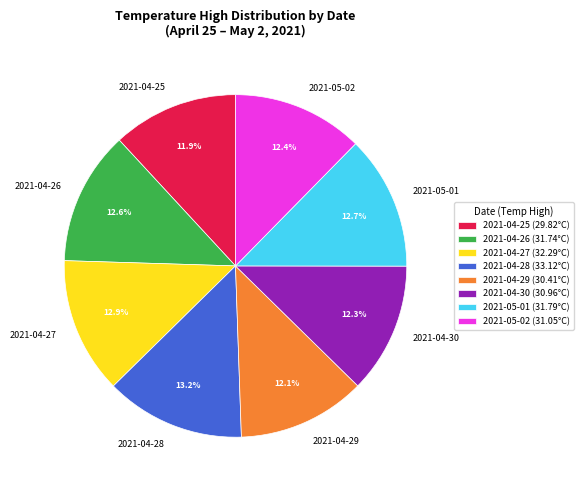

Is 2021-04-28 the majority of the pie?

No